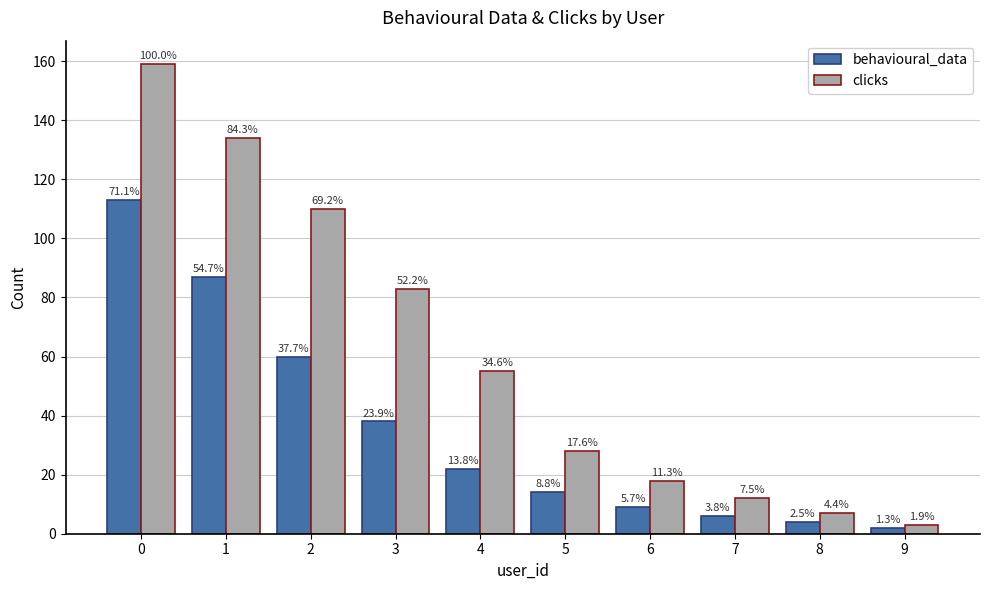

What are all the series names shown in the legend?

behavioural_data, clicks